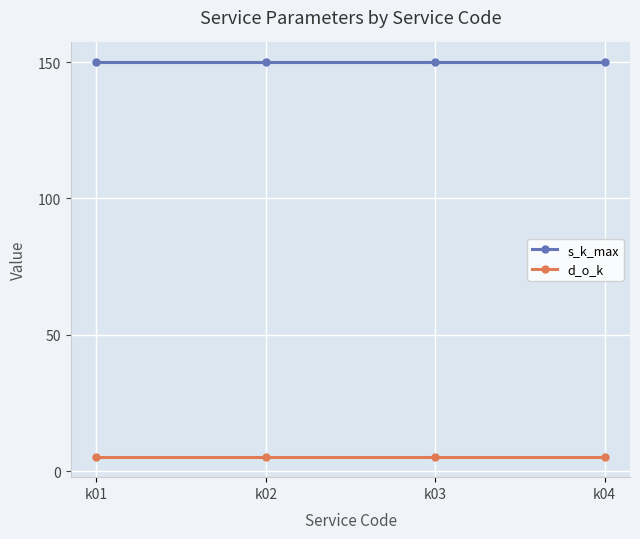

True or false: d_o_k and s_k_max cross at least once.

False